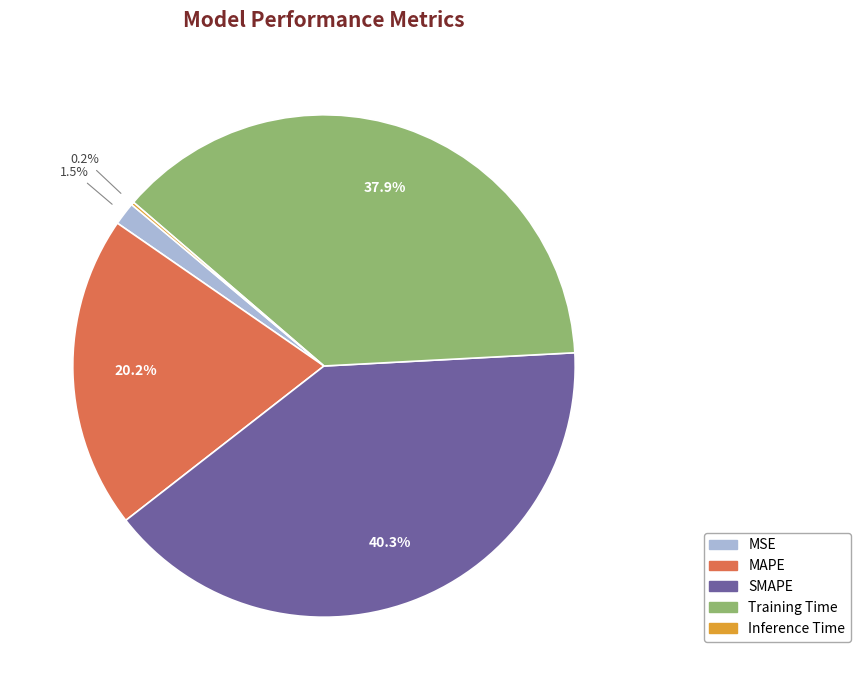

Is MSE the majority of the pie?

No